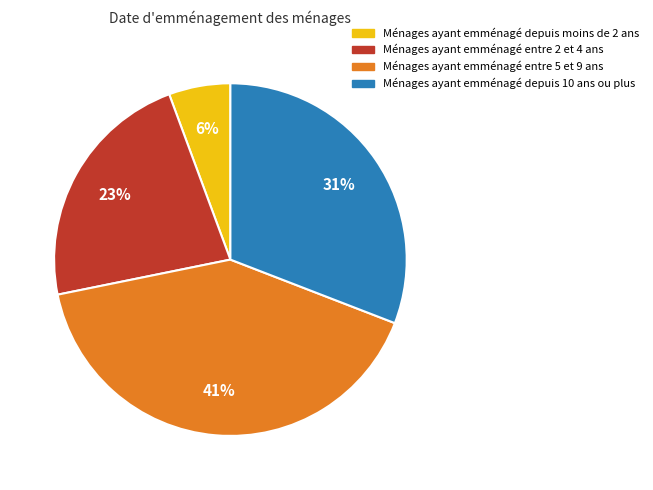

Is it true that Ménages ayant emménagé depuis moins de 2 ans is 6% of the pie?

True